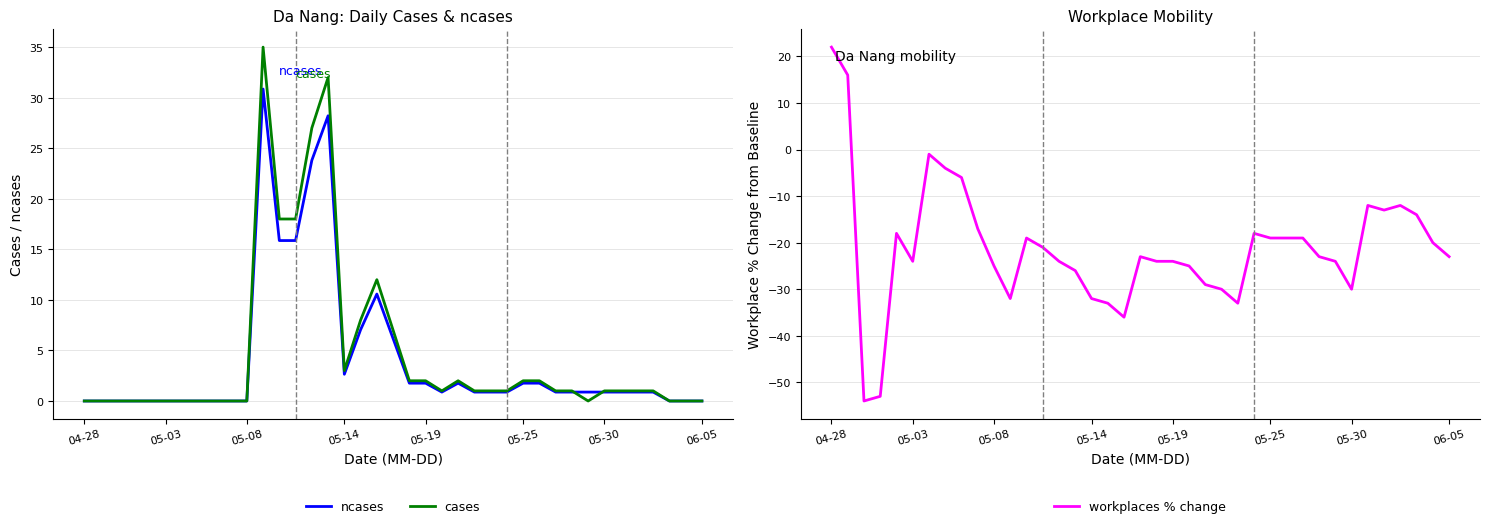

The value of workplaces % change at 25 is -33.0. True or false?

True